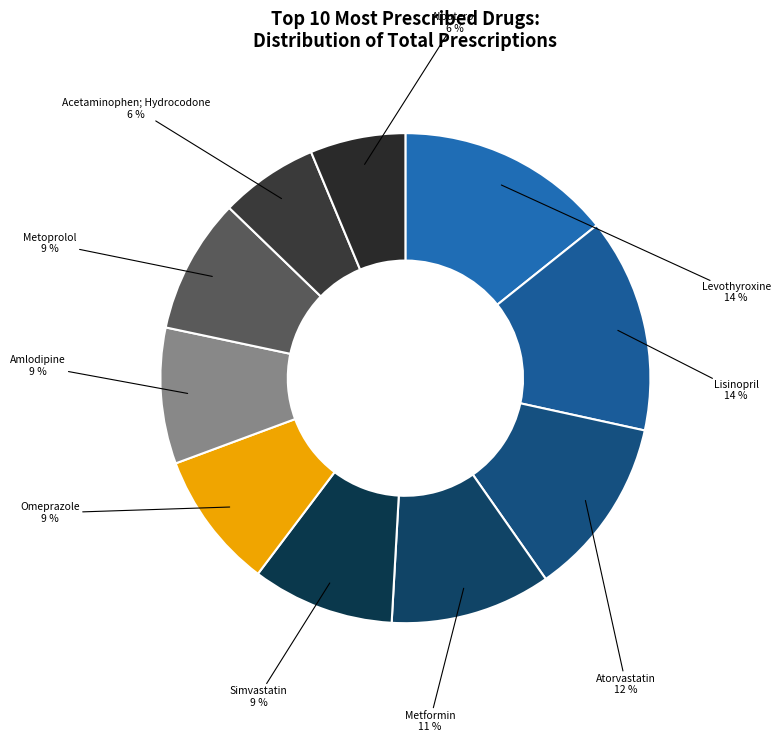

To the nearest percent, what is the combined percentage of Simvastatin and Atorvastatin?

21%